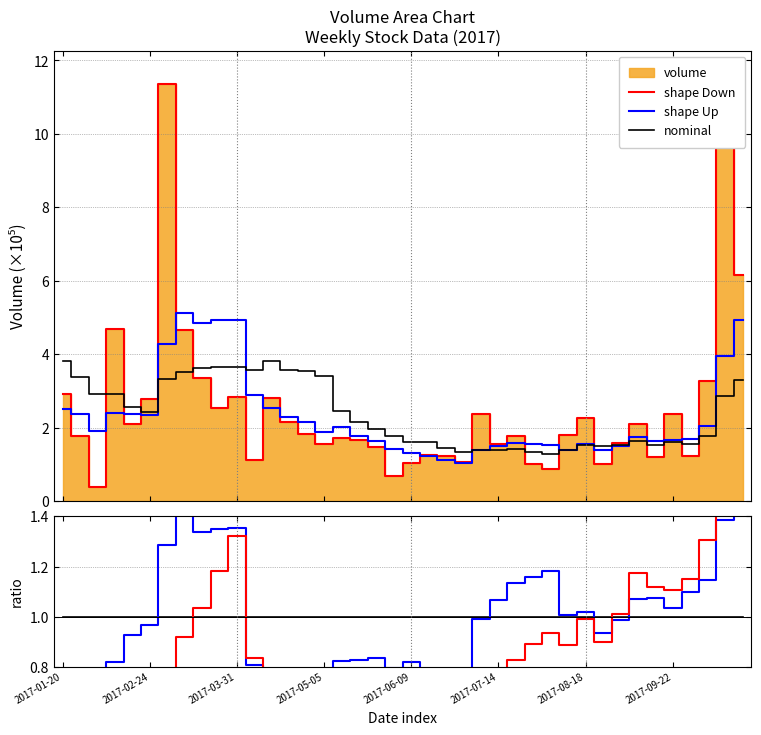

Reading left to right, extract all data points from this chart.

shape Down: 0.5	0.4	0.4	0.5	0.5	0.4	0.8	0.9	1.0	1.2	1.3	0.8	0.7	0.7	0.7	0.6	0.7	0.6	0.6	0.5	0.5	0.5	0.4	0.4	0.6	0.6	0.8	0.9	0.9	0.9	1.0	0.9	1.0	1.2	1.1	1.1	1.1	1.3	1.9	2.1
shape Up: 0.7	0.7	0.7	0.8	0.9	1.0	1.3	1.5	1.3	1.3	1.4	0.8	0.7	0.6	0.6	0.6	0.8	0.8	0.8	0.8	0.8	0.8	0.8	0.8	1.0	1.1	1.1	1.2	1.2	1.0	1.0	0.9	1.0	1.1	1.1	1.0	1.1	1.1	1.4	1.5
nominal: 1.0	1.0	1.0	1.0	1.0	1.0	1.0	1.0	1.0	1.0	1.0	1.0	1.0	1.0	1.0	1.0	1.0	1.0	1.0	1.0	1.0	1.0	1.0	1.0	1.0	1.0	1.0	1.0	1.0	1.0	1.0	1.0	1.0	1.0	1.0	1.0	1.0	1.0	1.0	1.0